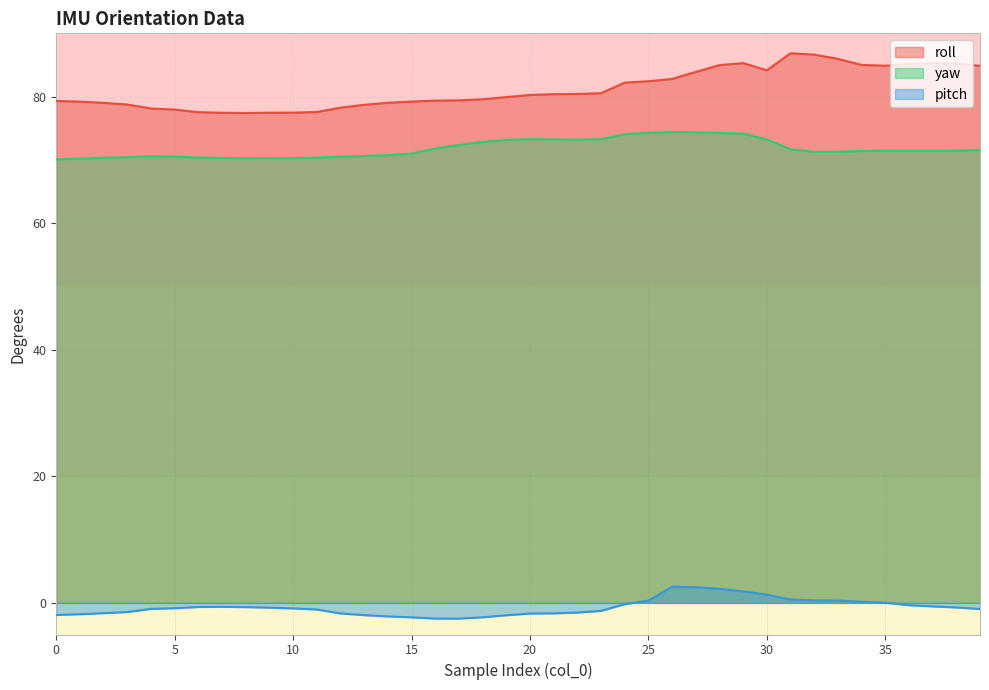

Read the yaw value at 34.

71.4